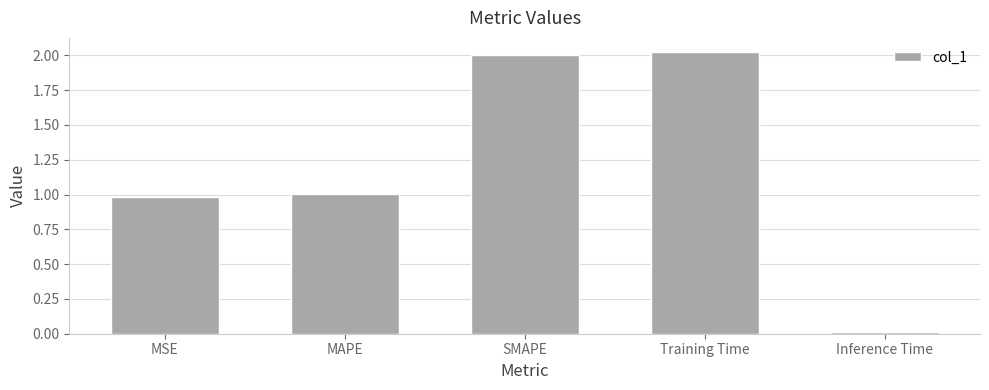

At which category does the chart reach its minimum across all series?

Inference Time